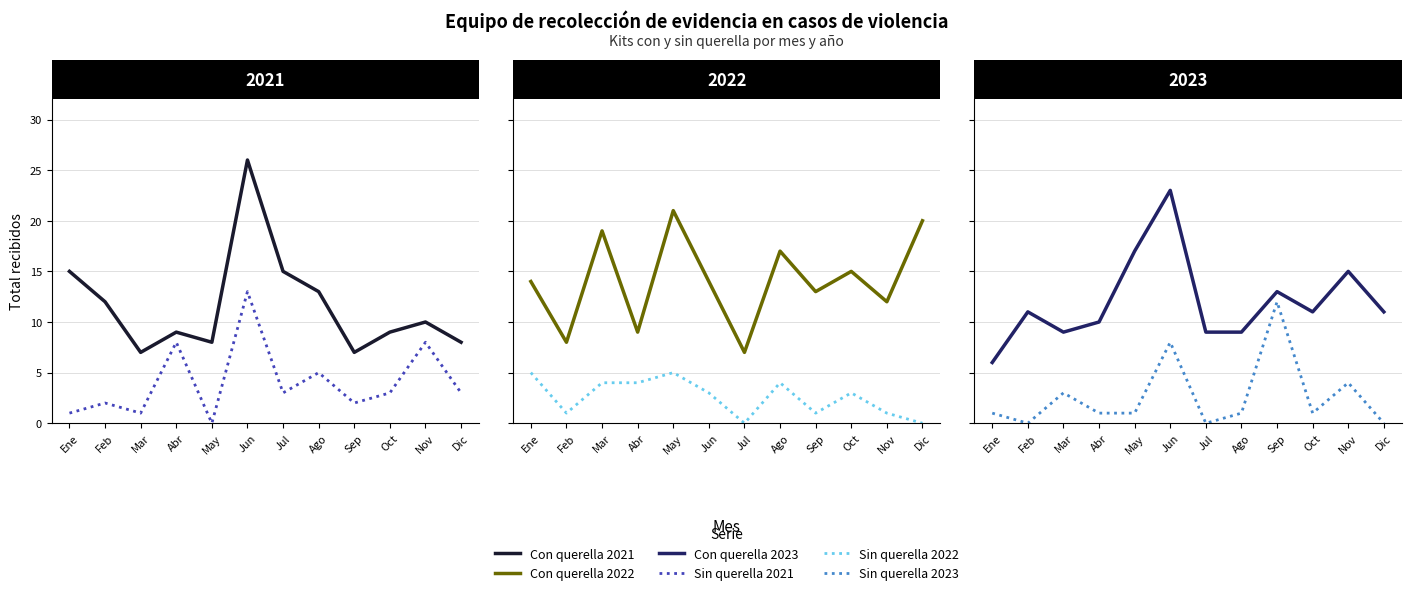

How many distinct data groups are displayed?

6